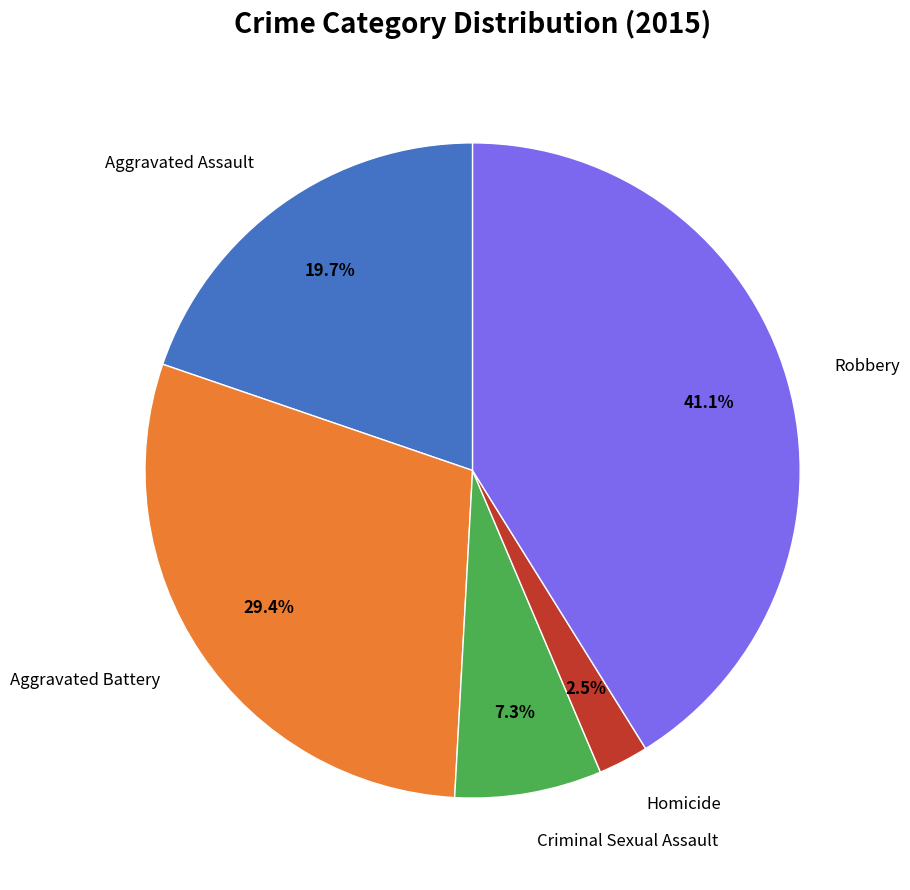

How many slices are in this pie chart?

5